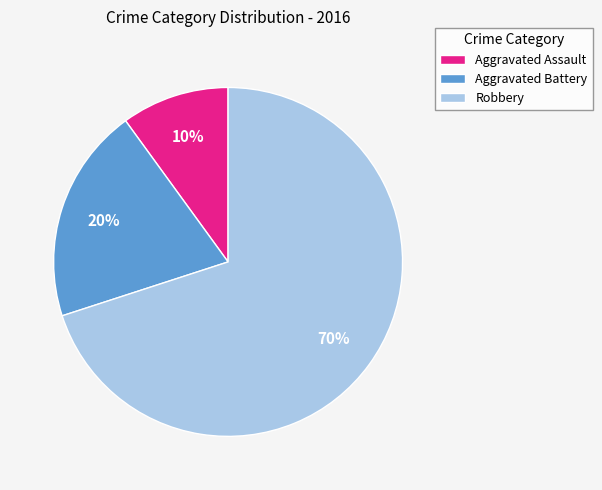

To the nearest percent, what portion does Robbery represent?

70%